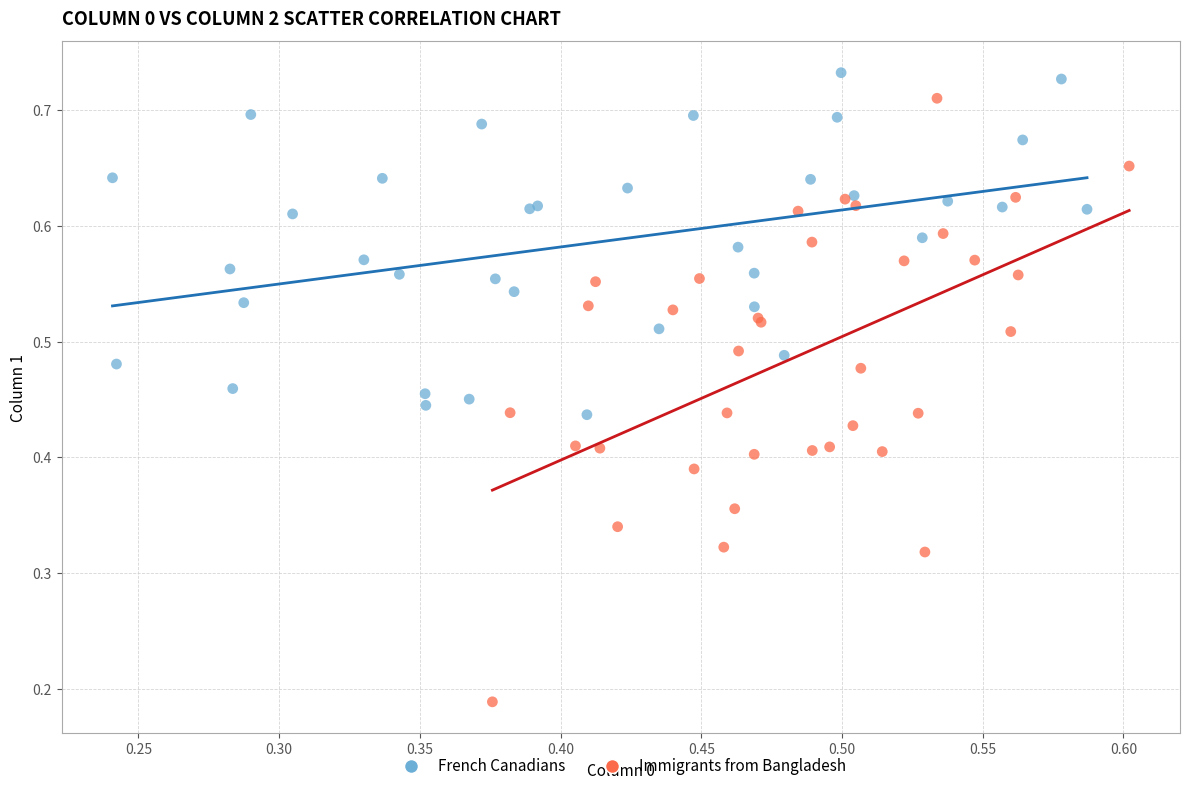

Which series has the widest spread of Y values?

Immigrants from Bangladesh